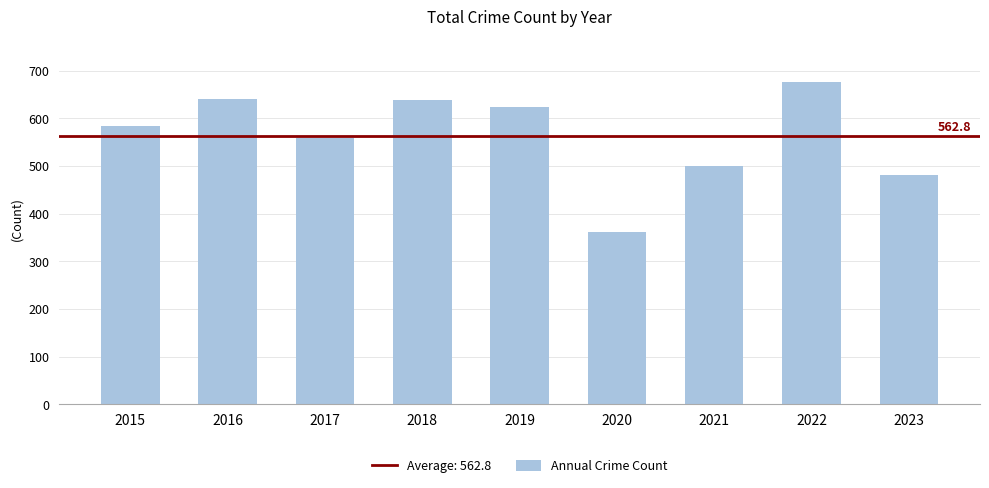

What is the minimum value shown in the chart?

362